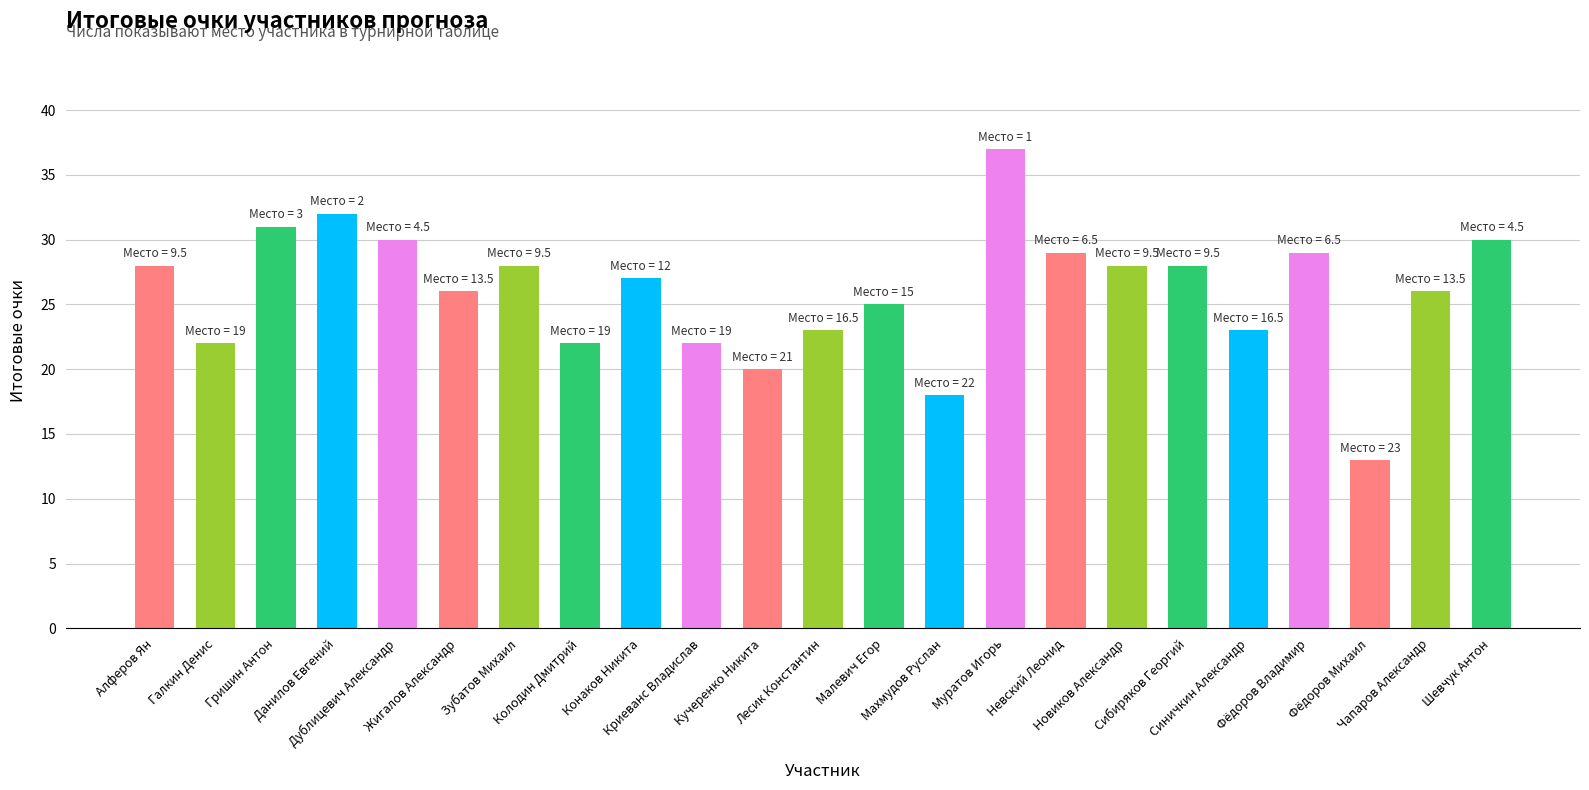

Reading left to right, extract all data points from this chart.

28	22	31	32	30	26	28	22	27	22	20	23	25	18	37	29	28	28	23	29	13	26	30